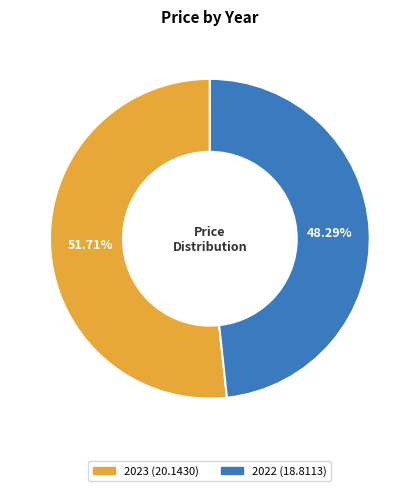

The 2023 slice represents 57% of the pie. True or false?

False